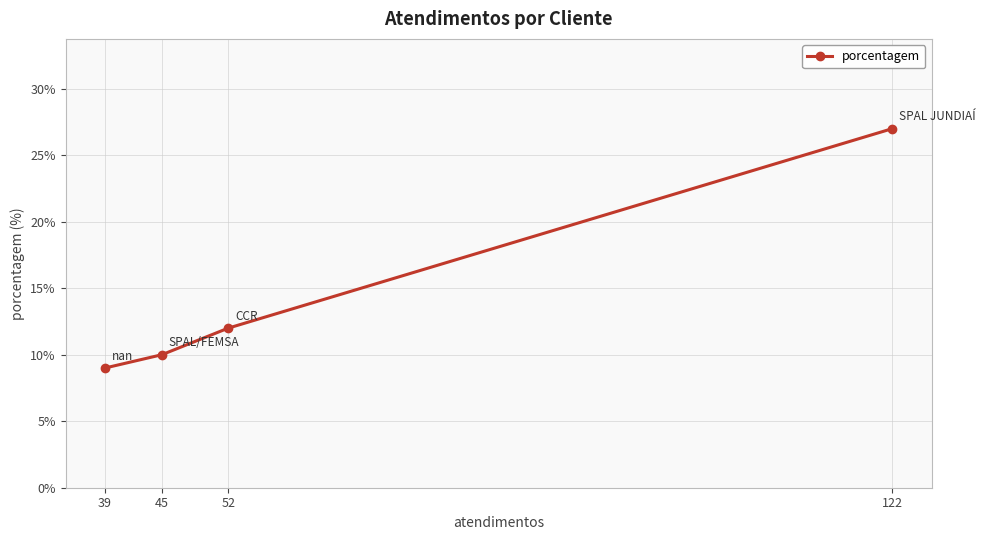

What is the value of the 4th point from the left?

27